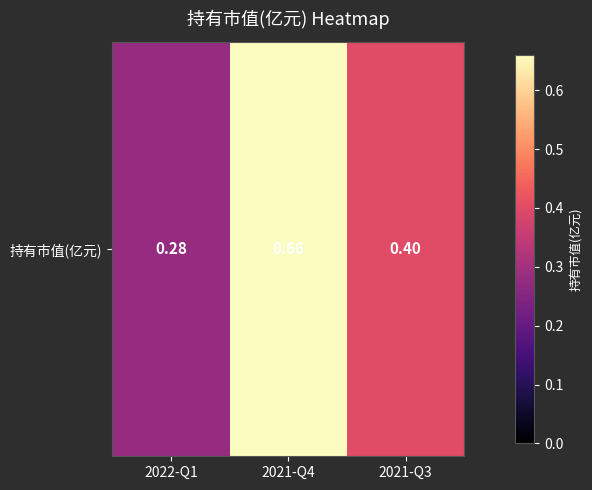

The chart shows a value of 0.7 at 2021-Q4. True or false?

True